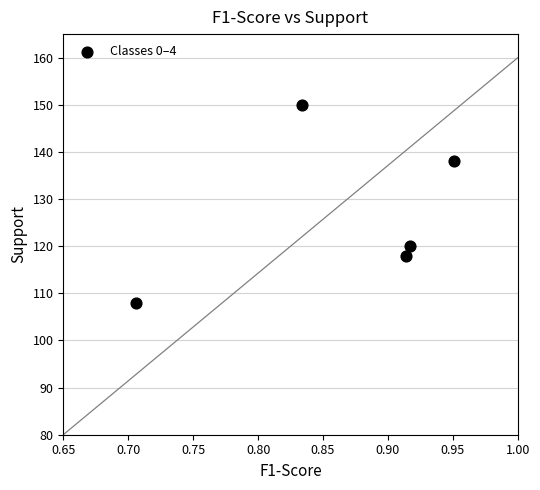

What is the average Y value?

127